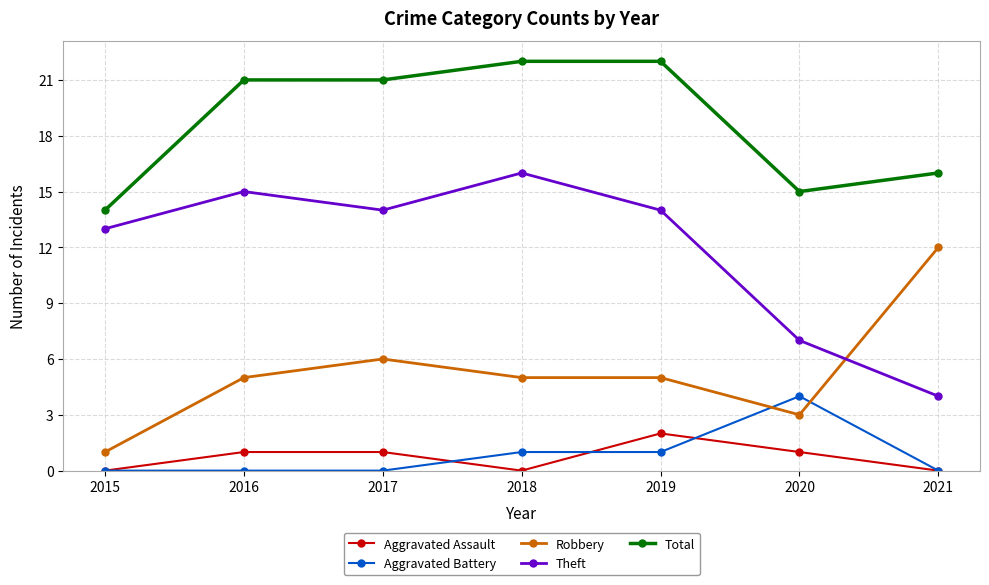

Count the number of categories in the chart.

7